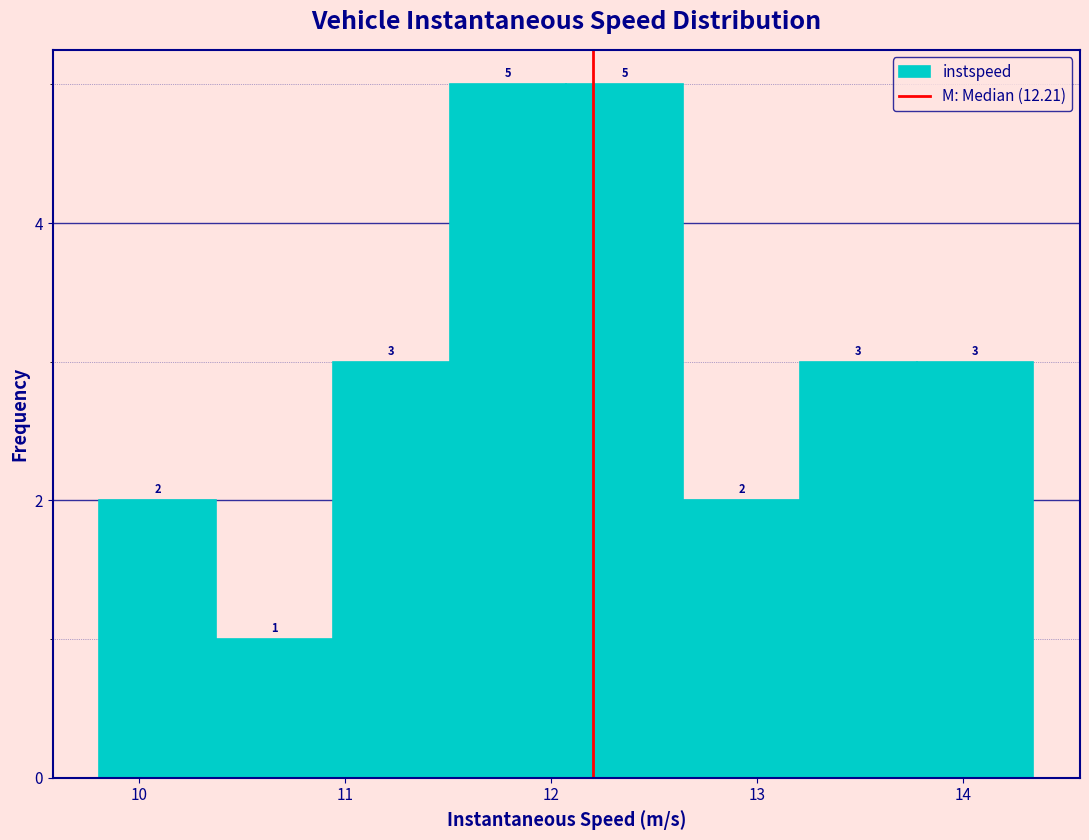

Reading left to right, transcribe this chart: for each bar, give the range it covers on the x-axis and its height. The bar edges are not printed on the chart, so give them approximately, as read against the axis.

9.8 to 10.4: 2
10.4 to 10.9: 1
10.9 to 11.5: 3
11.5 to 12.1: 5
12.1 to 12.6: 5
12.6 to 13.2: 2
13.2 to 13.8: 3
13.8 to 14.3: 3